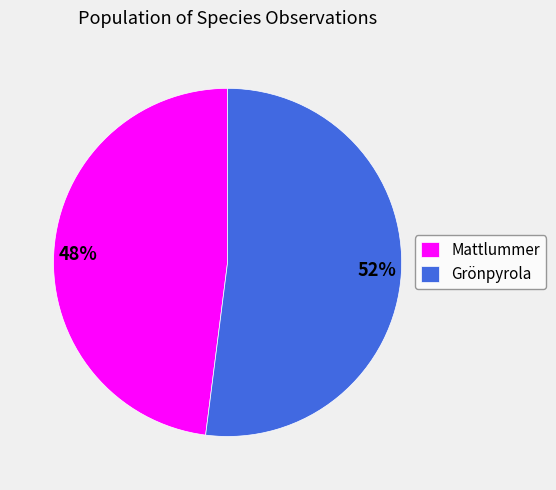

To the nearest percent, what is the average slice percentage?

50%